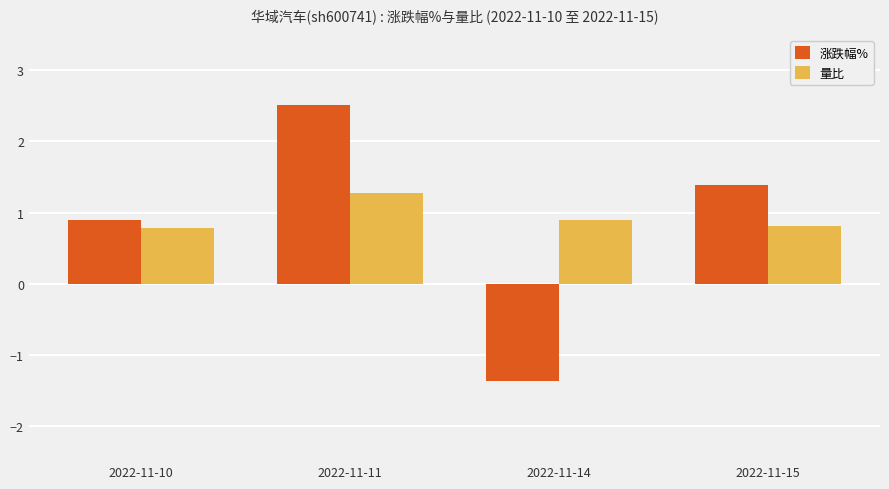

Reading left to right, list all the values displayed in this chart.

涨跌幅%: 2022-11-10=0.9	2022-11-11=2.5	2022-11-14=-1.4	2022-11-15=1.4
量比: 2022-11-10=0.8	2022-11-11=1.3	2022-11-14=0.9	2022-11-15=0.8